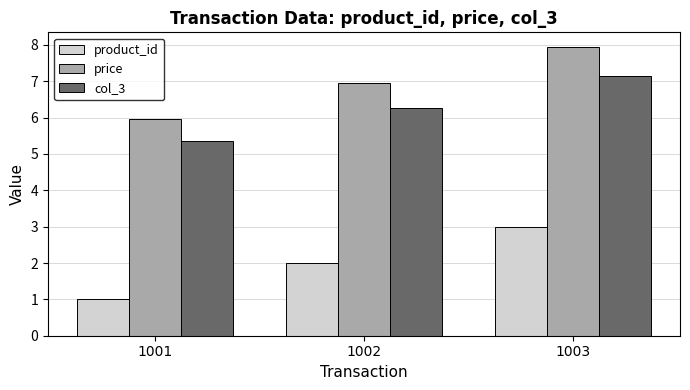

Reading left to right, what are all the values shown in this chart?

product_id: 1001=1.0	1002=2.0	1003=3.0
price: 1001=6.0	1002=7.0	1003=8.0
col_3: 1001=5.4	1002=6.3	1003=7.2